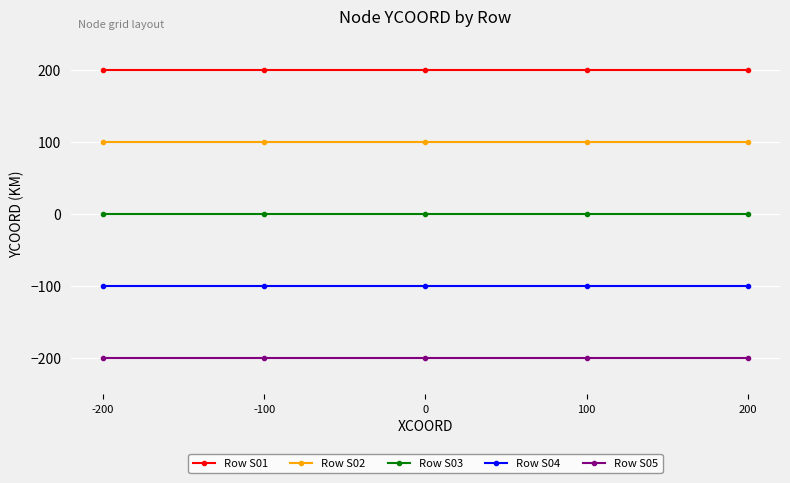

Rank the series at 200 from lowest to highest value.

Row S05, Row S04, Row S03, Row S02, Row S01